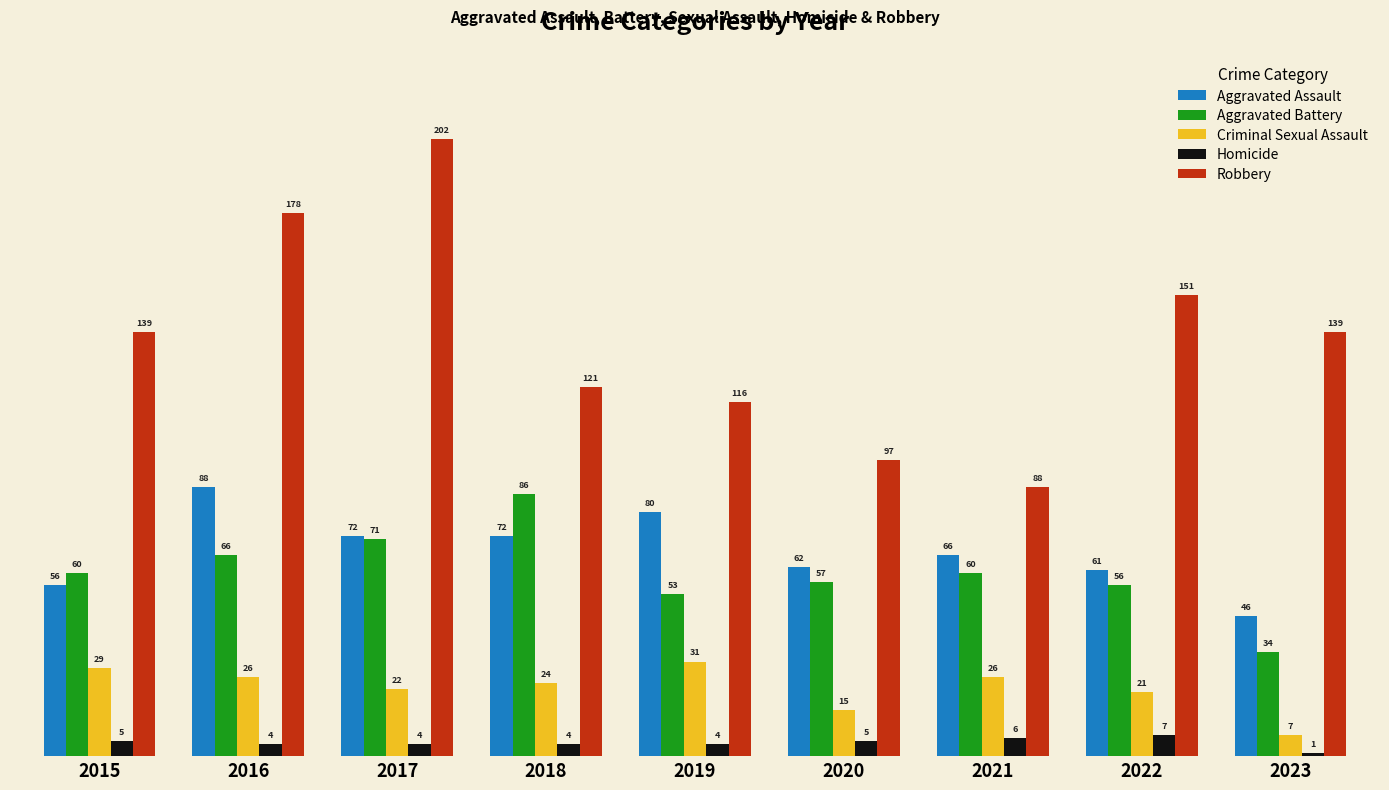

What is the average value of the Criminal Sexual Assault series?

22